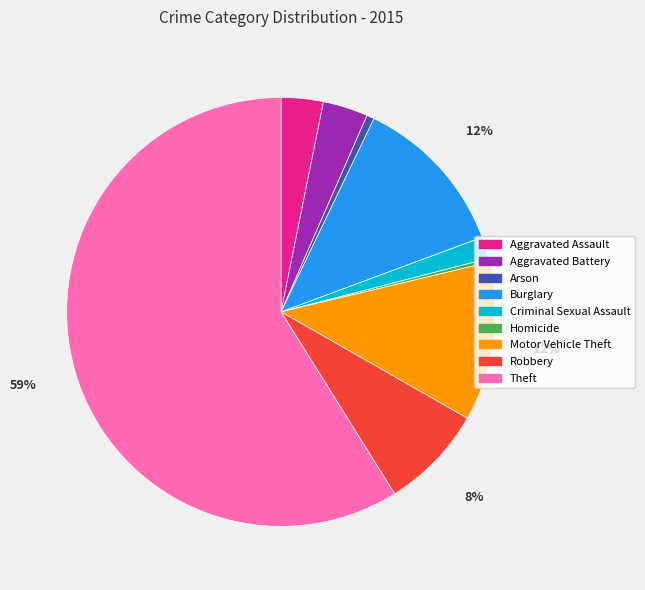

Is there any slice that represents more than half of the pie?

Yes